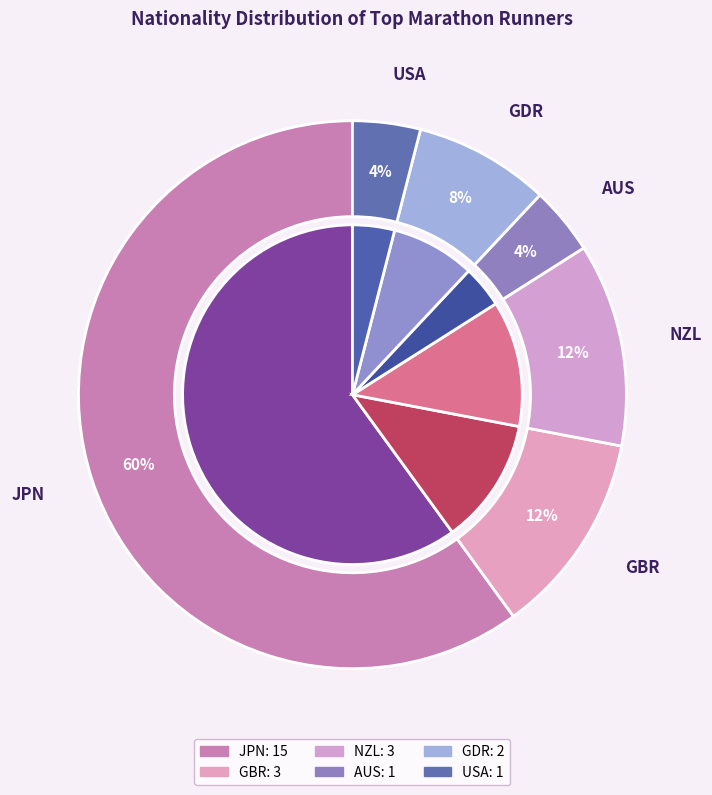

Rank the categories by value from lowest to highest.

AUS, USA, GDR, GBR, NZL, JPN